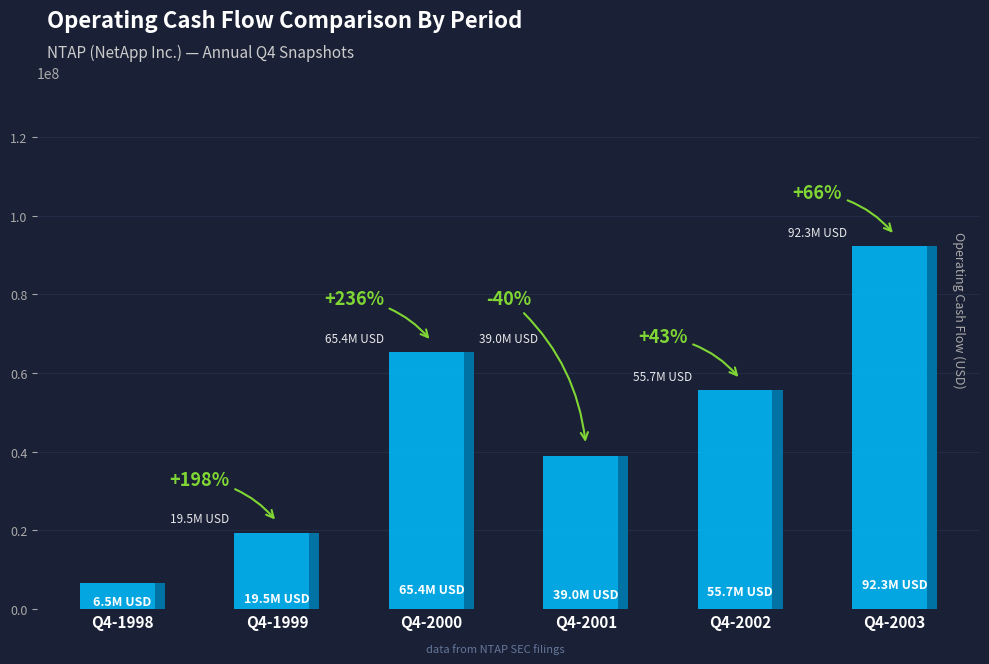

Which category has the highest value across all series?

Q4-2003